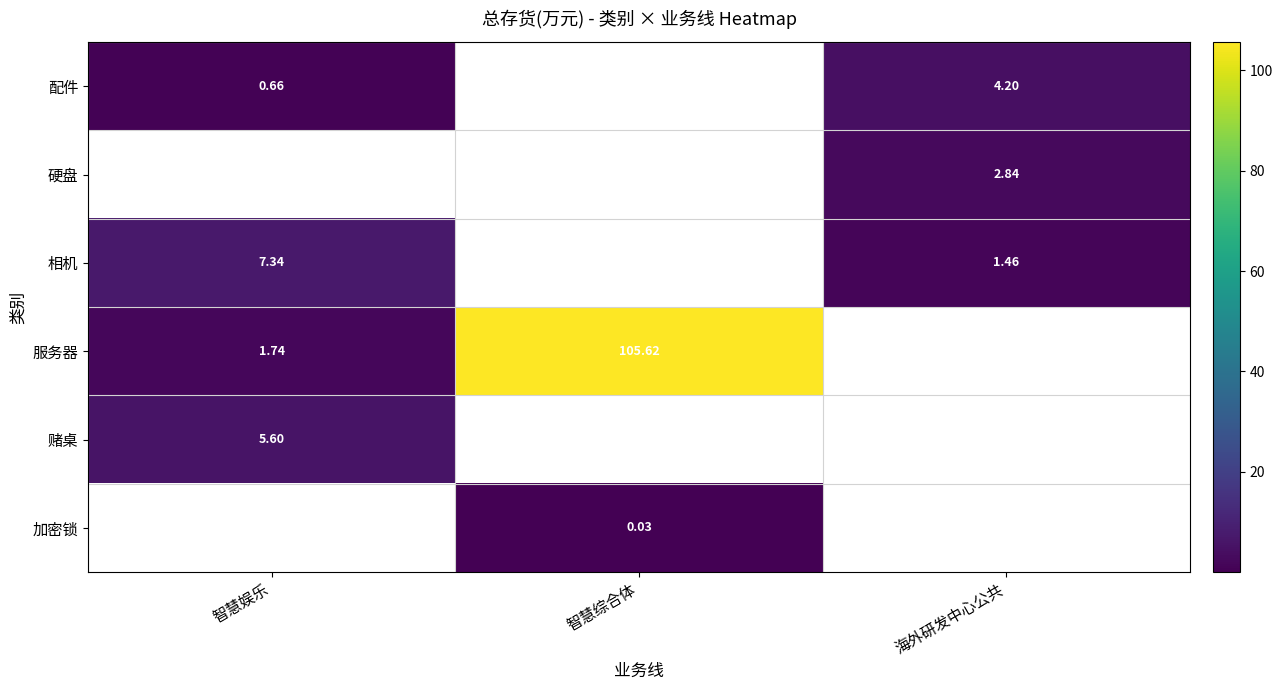

Where is 硬盘 nearest to the value 1?

智慧娱乐